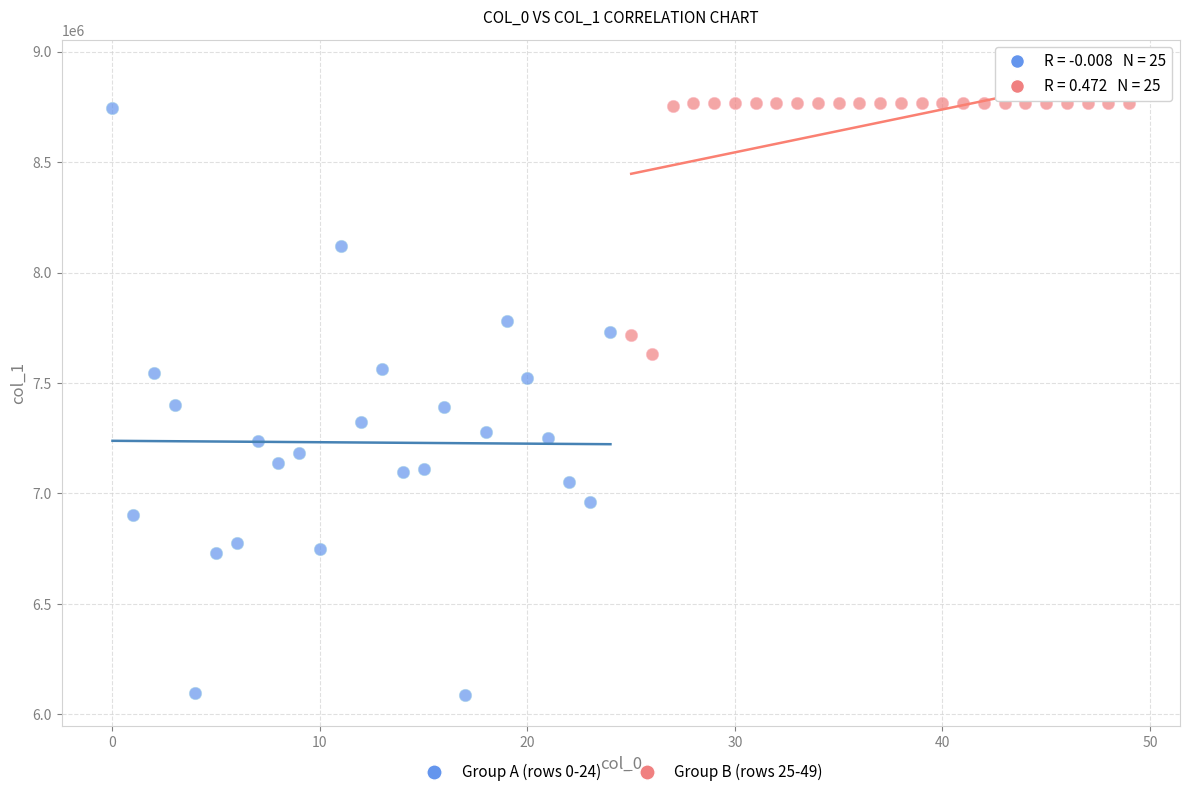

Which series has the largest Y range (max minus min)?

Group A (rows 0-24)